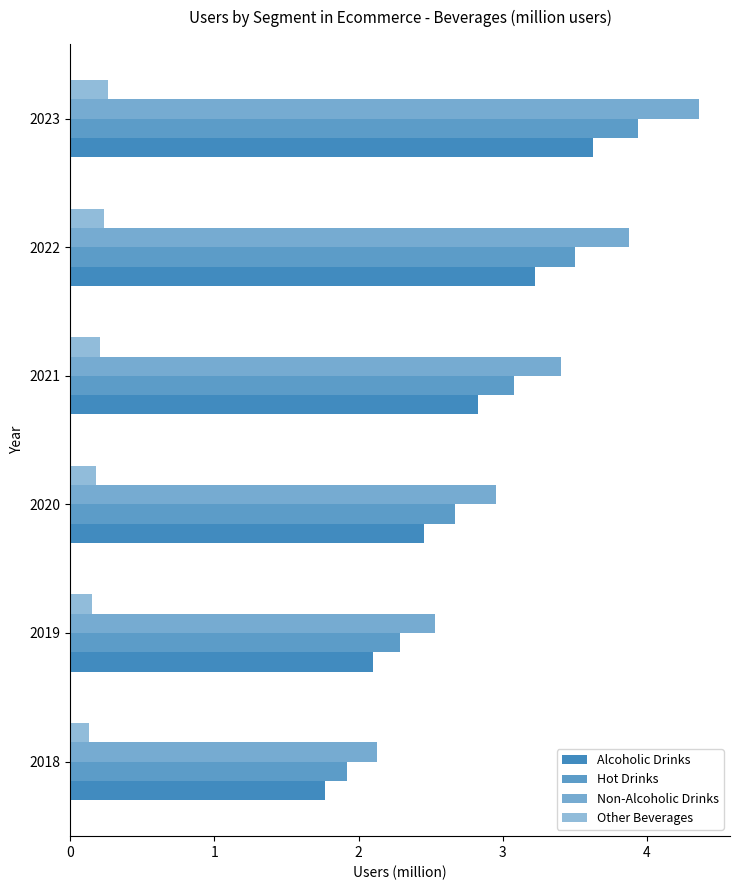

Count the number of data series in this chart.

4